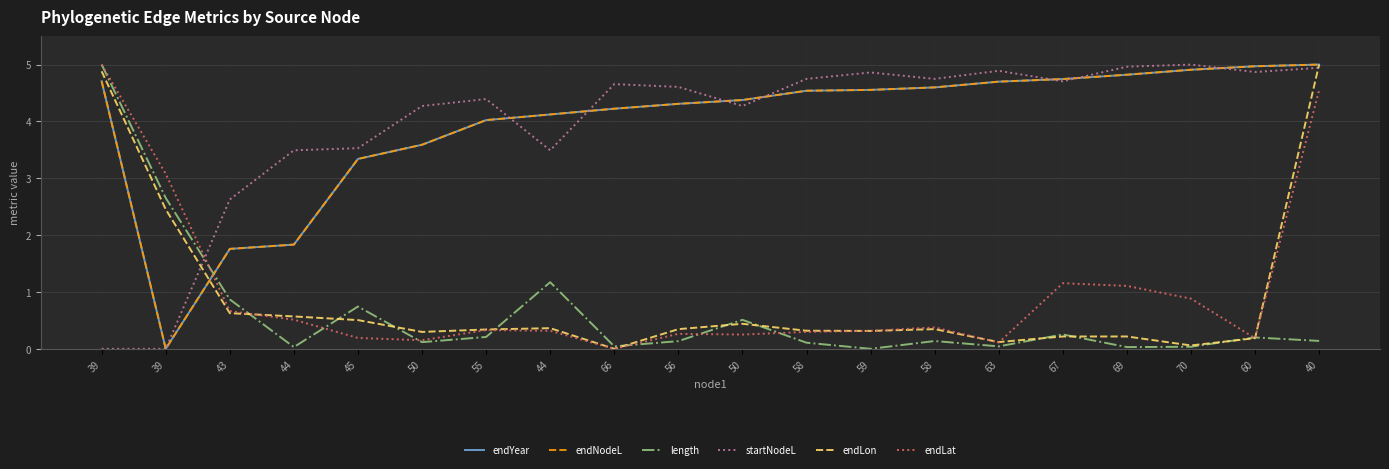

Does the chart display data point markers on the line(s)?

No